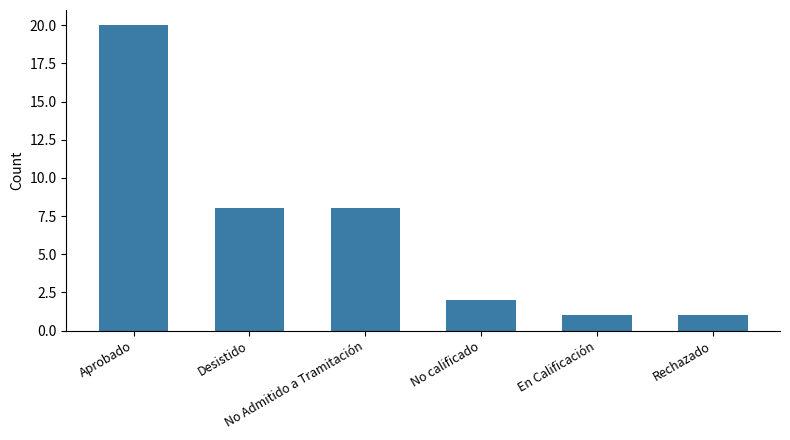

What is the difference between the maximum and second lowest values?

19